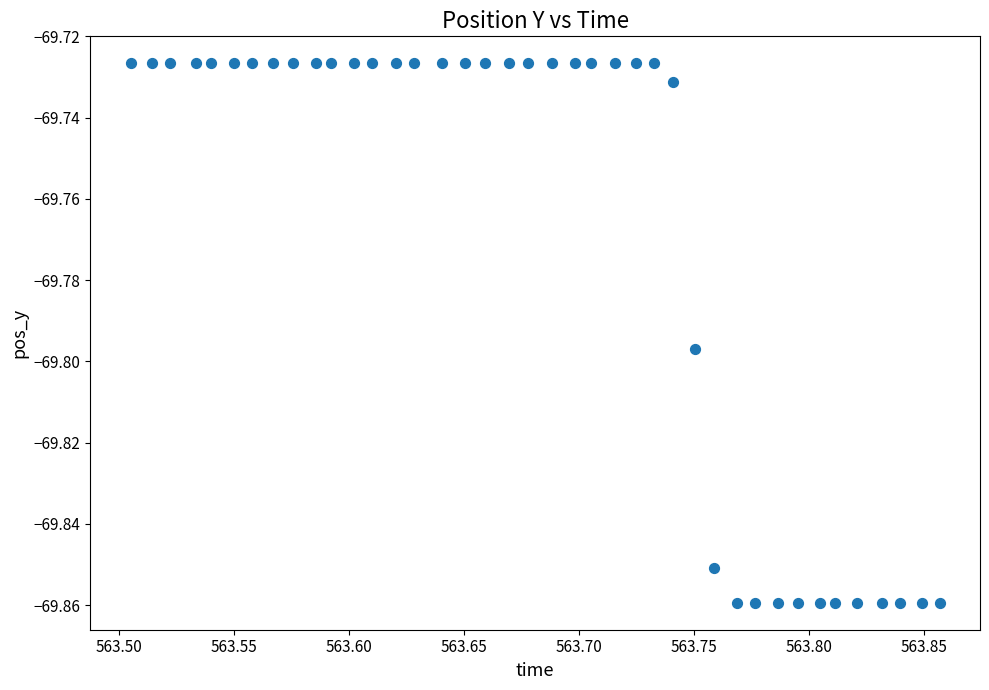

What is the range of X values (max minus min)?

0.4